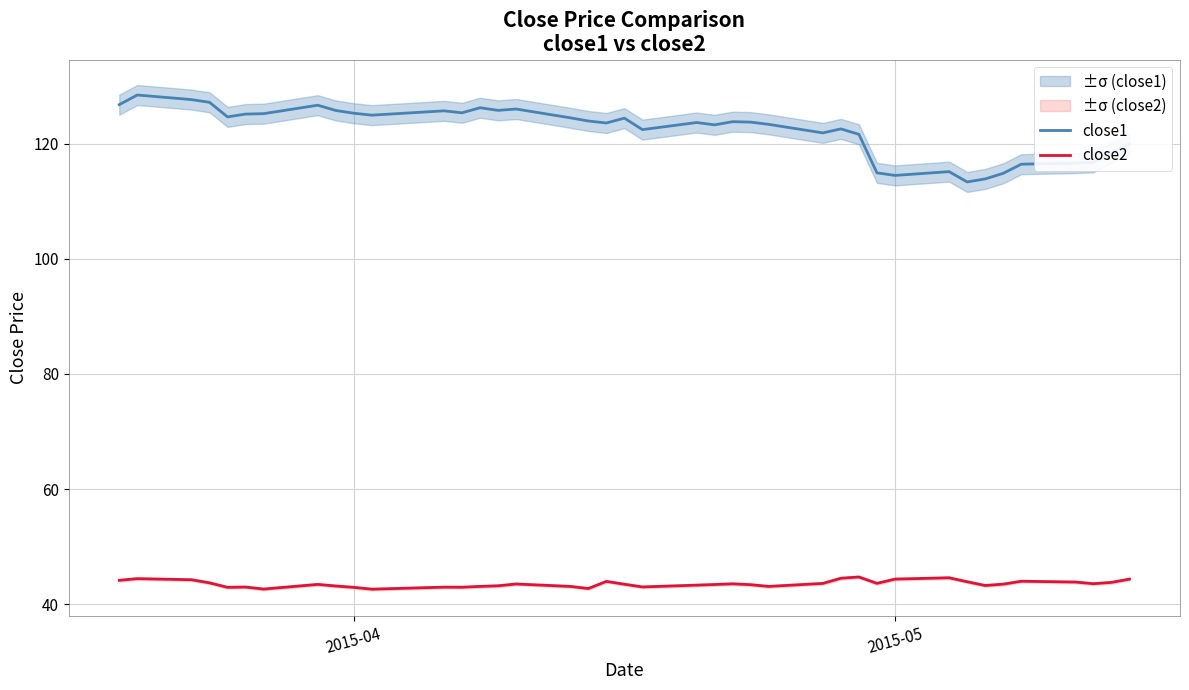

True or false: close2 and close1 cross at least once.

False